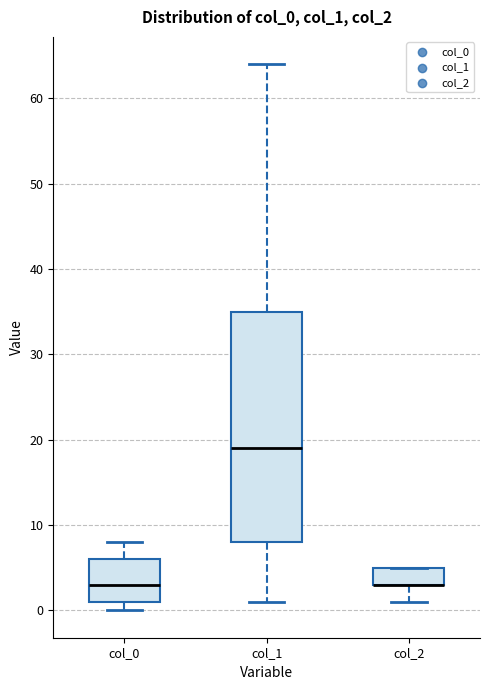

Where does the median line of the box for col_0 sit on the y-axis? The values are not printed on the chart, so give them approximately, as read against the axis.

3